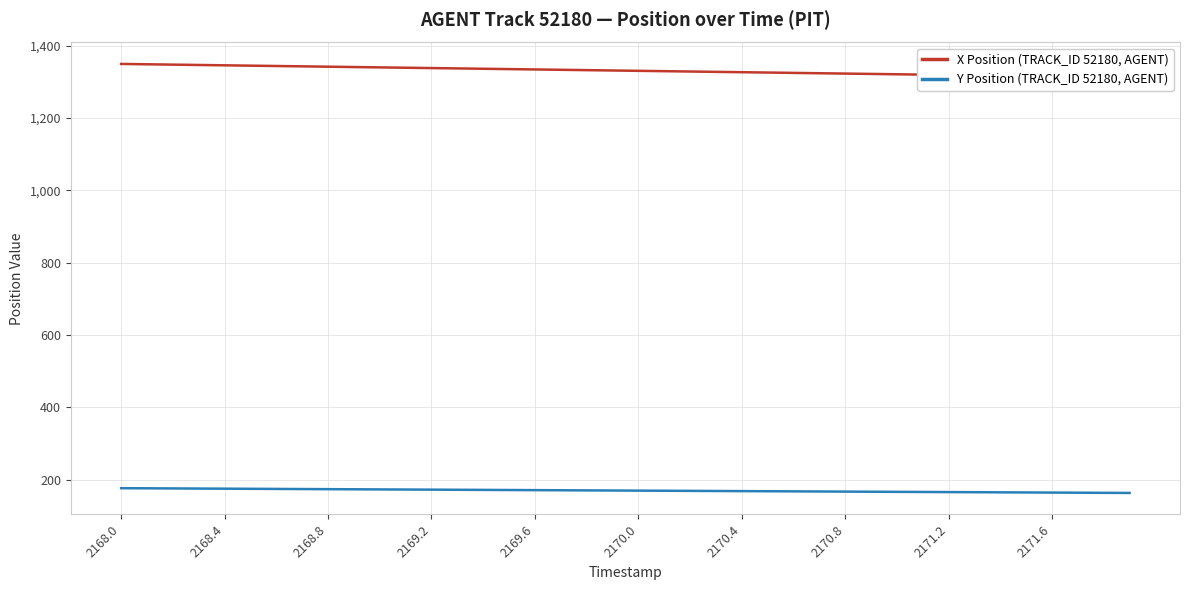

The value of Y Position (TRACK_ID 52180, AGENT) at 2169.6 is 84.0. True or false?

False